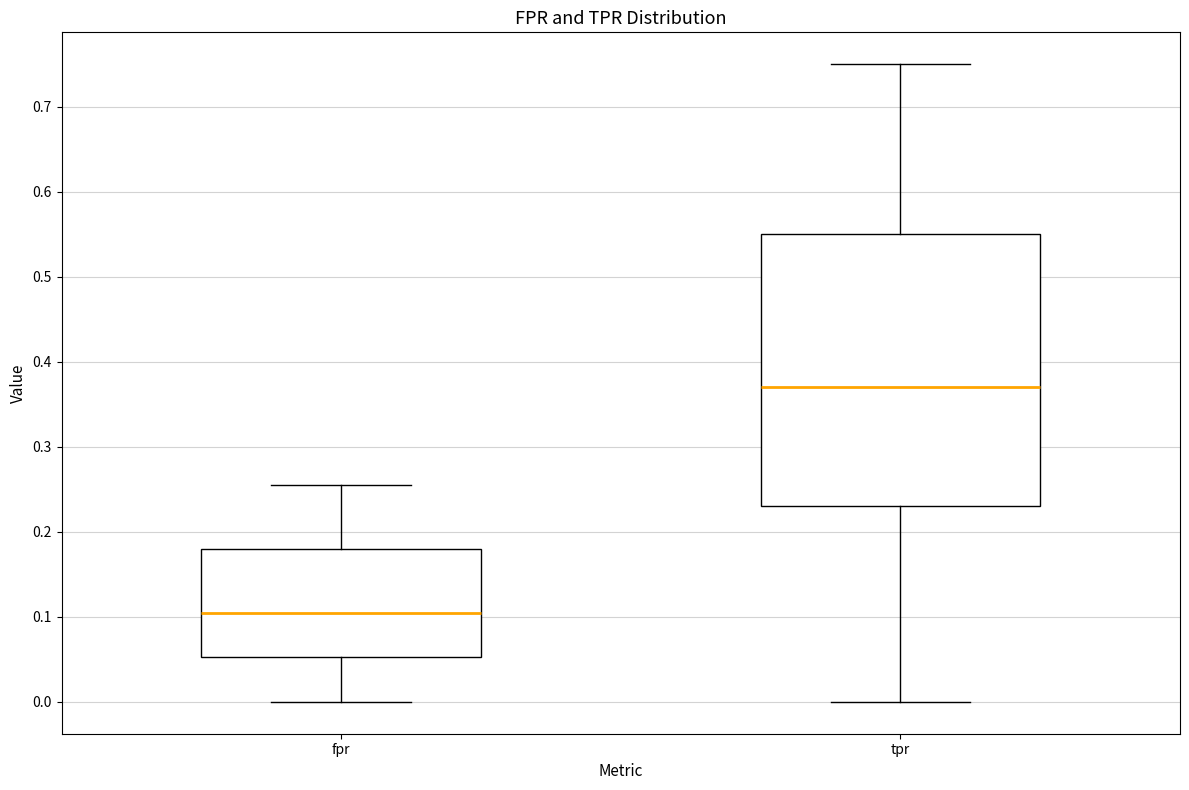

Which box is the tallest, from its lower edge to its upper edge?

tpr